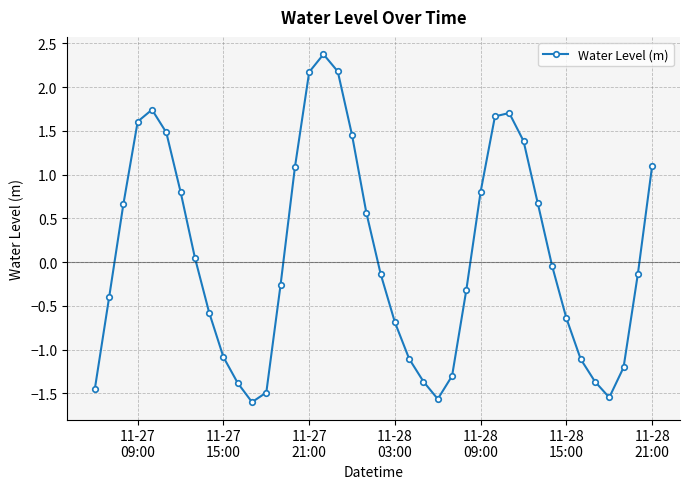

What is the value of the 17th point from the left?

2.4